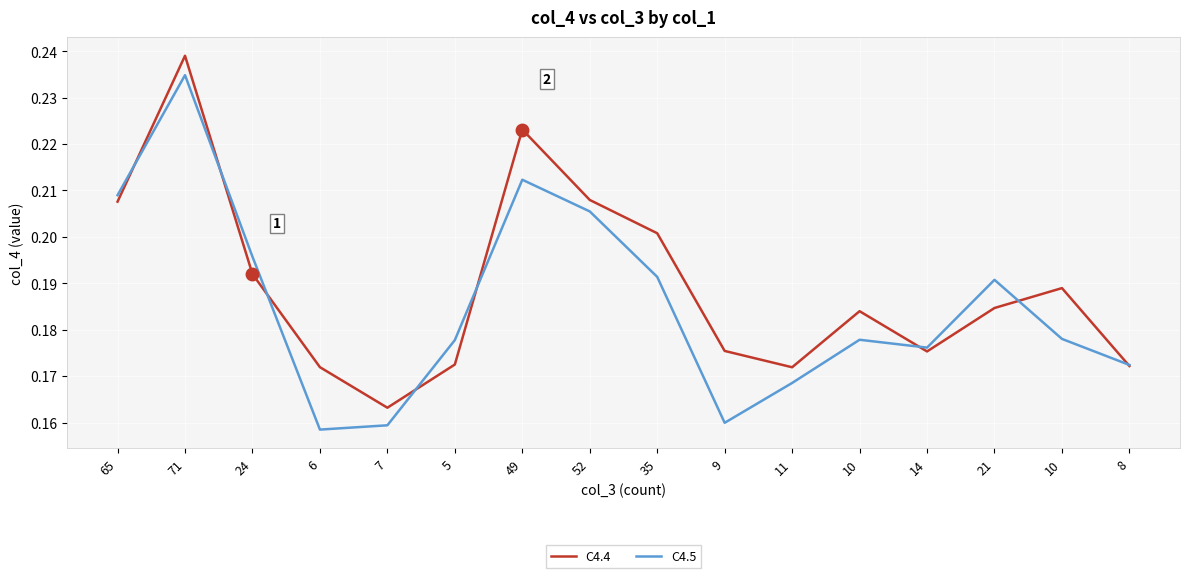

Reading left to right, extract all data points from this chart.

C4.4: 65=0.2	71=0.2	24=0.2	6=0.2	7=0.2	5=0.2	49=0.2	52=0.2	35=0.2	9=0.2	11=0.2	10=0.2	14=0.2	21=0.2	10=0.2	8=0.2
C4.5: 65=0.2	71=0.2	24=0.2	6=0.2	7=0.2	5=0.2	49=0.2	52=0.2	35=0.2	9=0.2	11=0.2	10=0.2	14=0.2	21=0.2	10=0.2	8=0.2